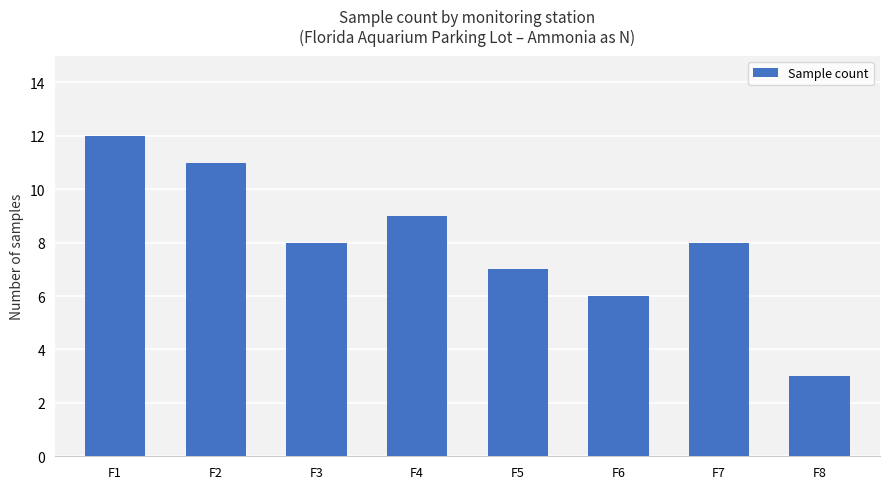

How many values are between 7 and 11?

5